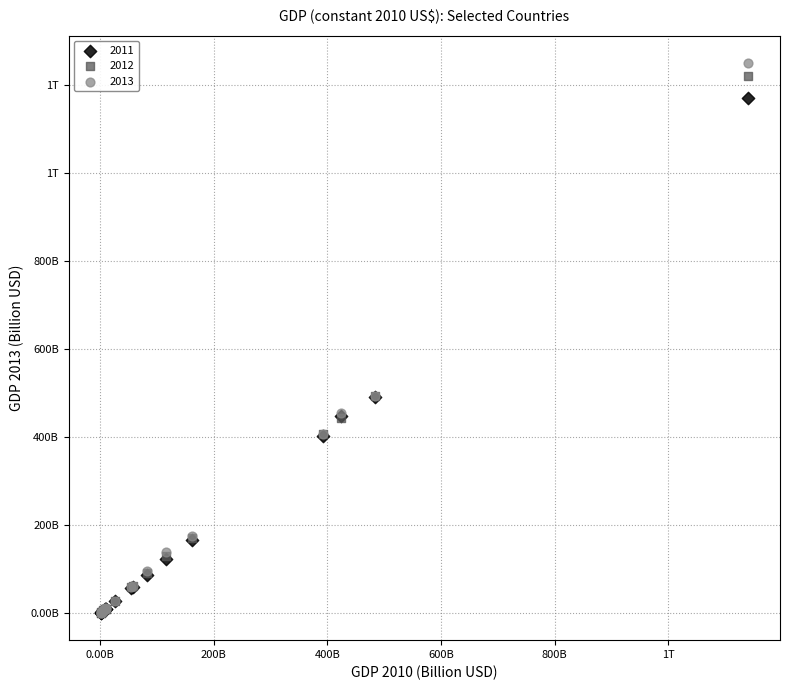

What are all the series names shown in the legend?

2011, 2012, 2013